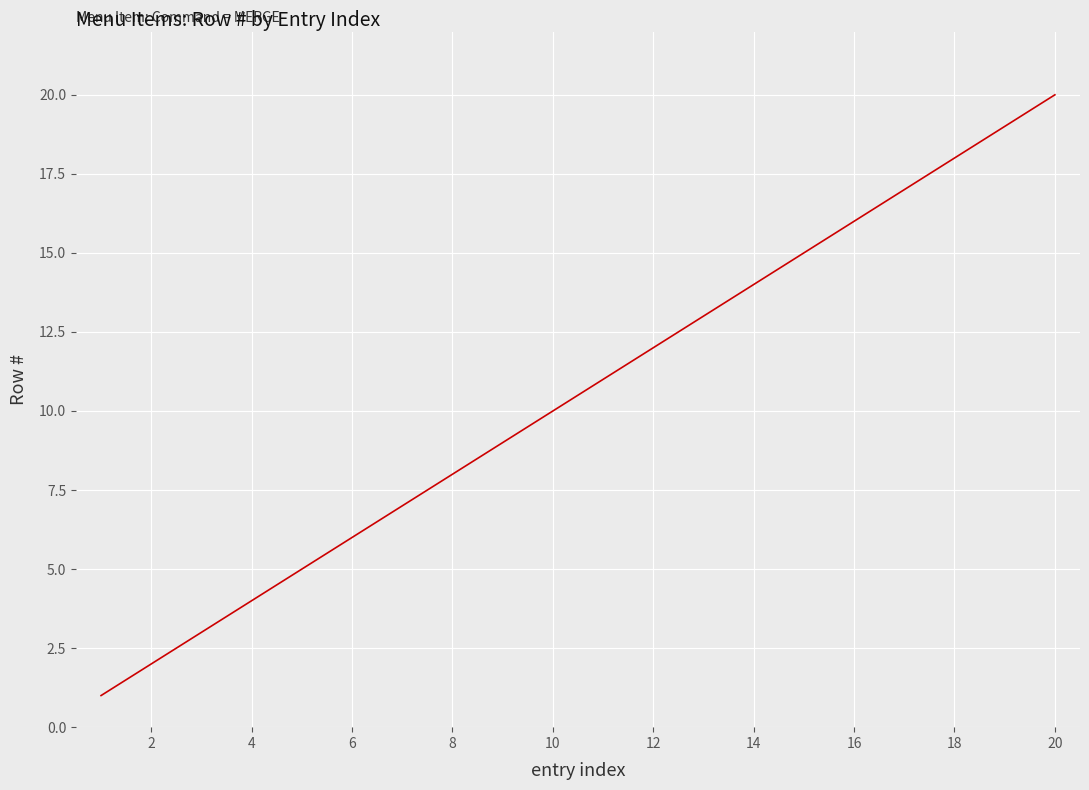

What is the difference between the maximum and minimum values?

19